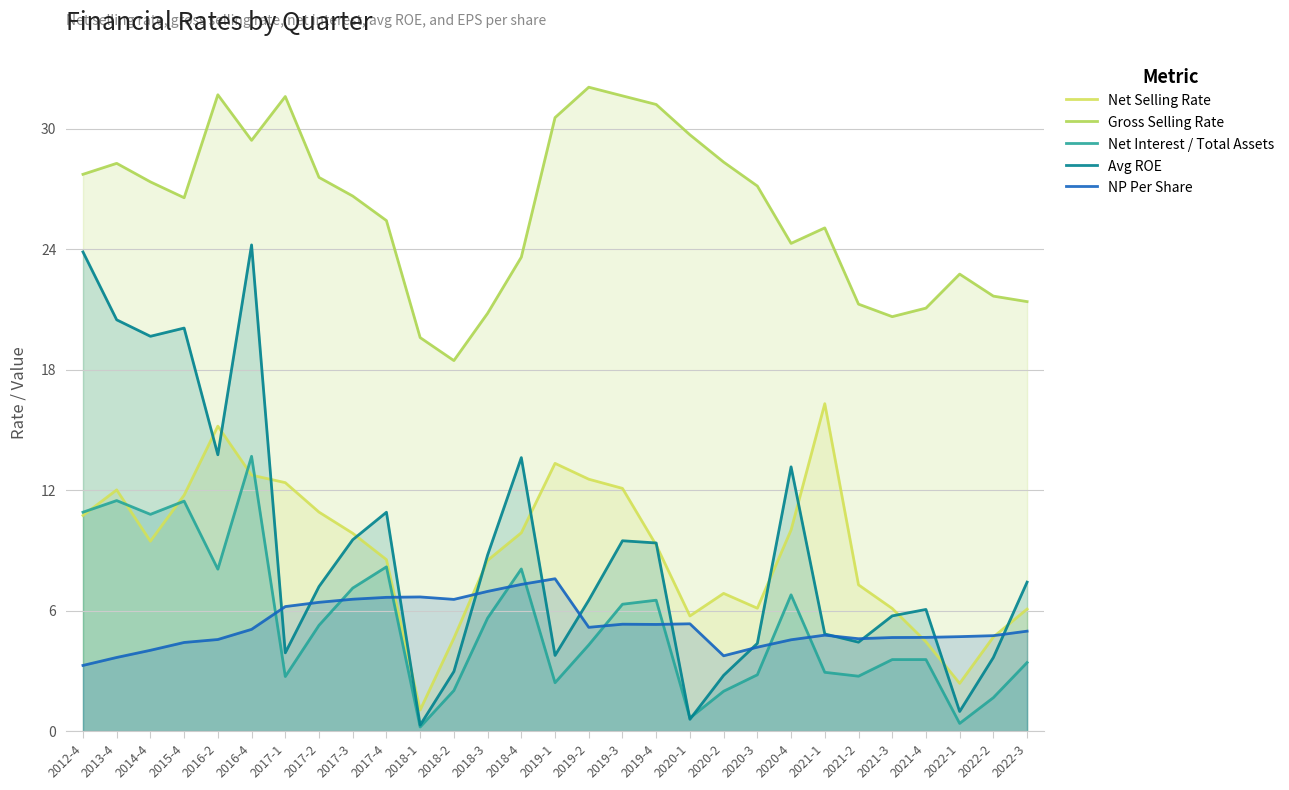

What is the difference between the Gross Selling Rate values at 2022-3 and 2021-1?

3.7